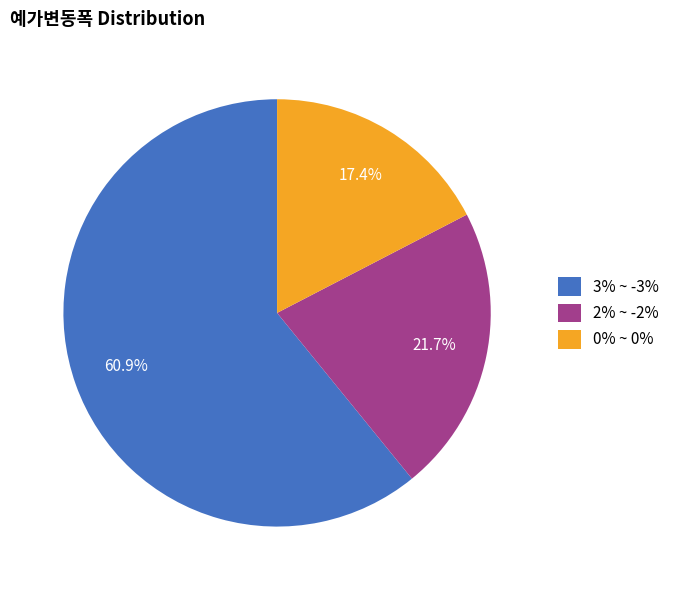

To the nearest percent, what portion does 2% ~ -2% represent?

22%